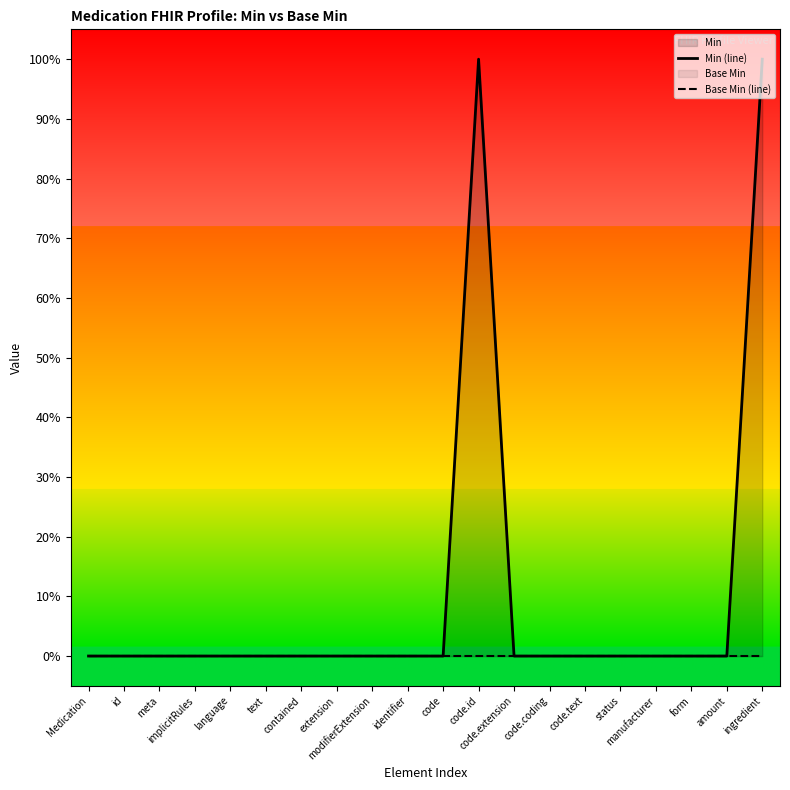

Reading left to right, what are all the values shown in this chart?

Min (line): 0	0	0	0	0	0	0	0	0	0	0	1	0	0	0	0	0	0	0	1
Base Min (line): 0	0	0	0	0	0	0	0	0	0	0	0	0	0	0	0	0	0	0	0